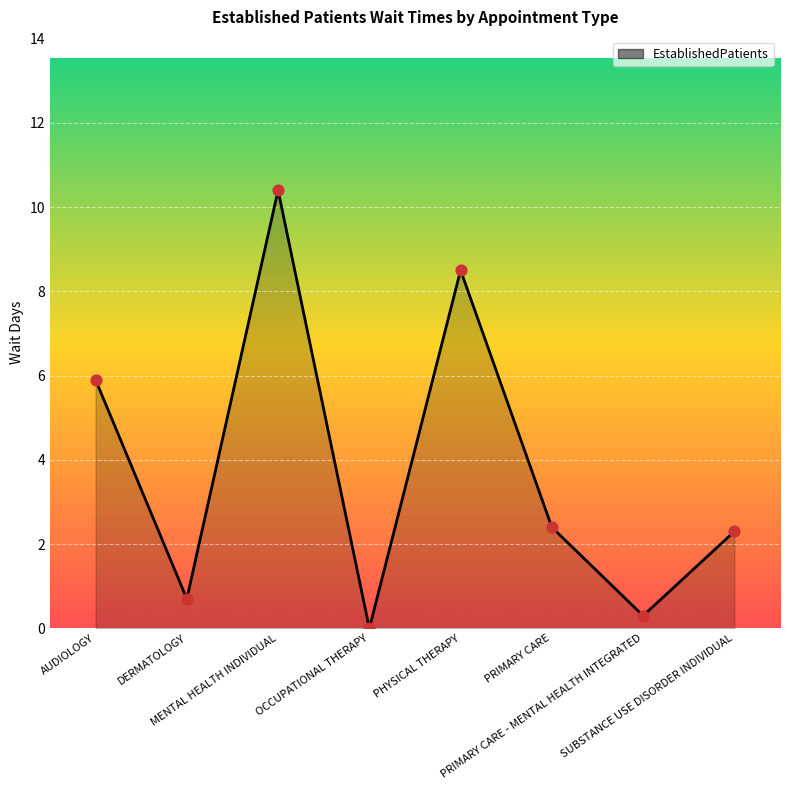

What is the ratio of the value at PHYSICAL THERAPY to the value at PRIMARY CARE?

3.5